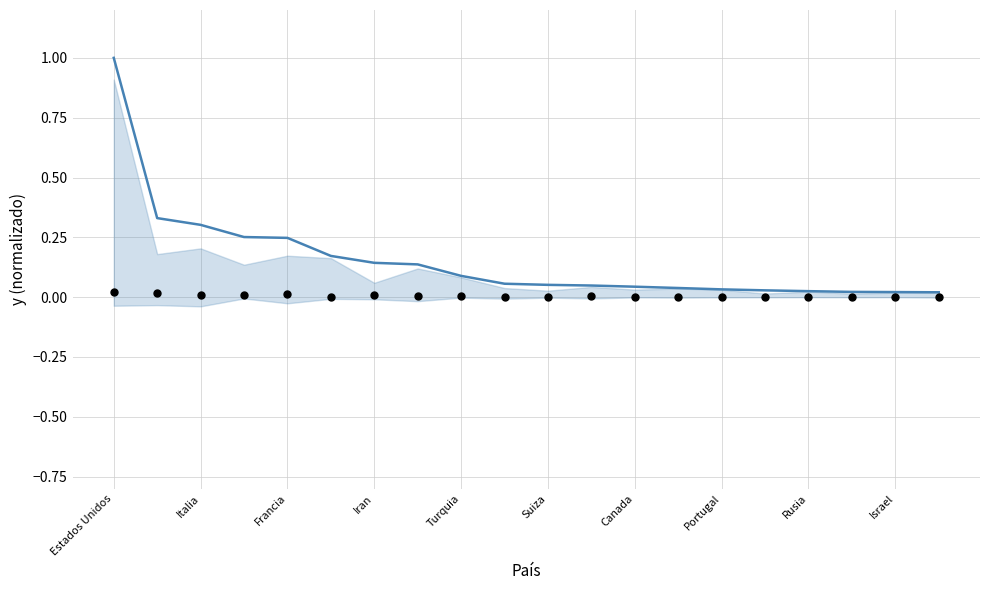

Which series has the widest spread of Y values?

Casos totales (norm)